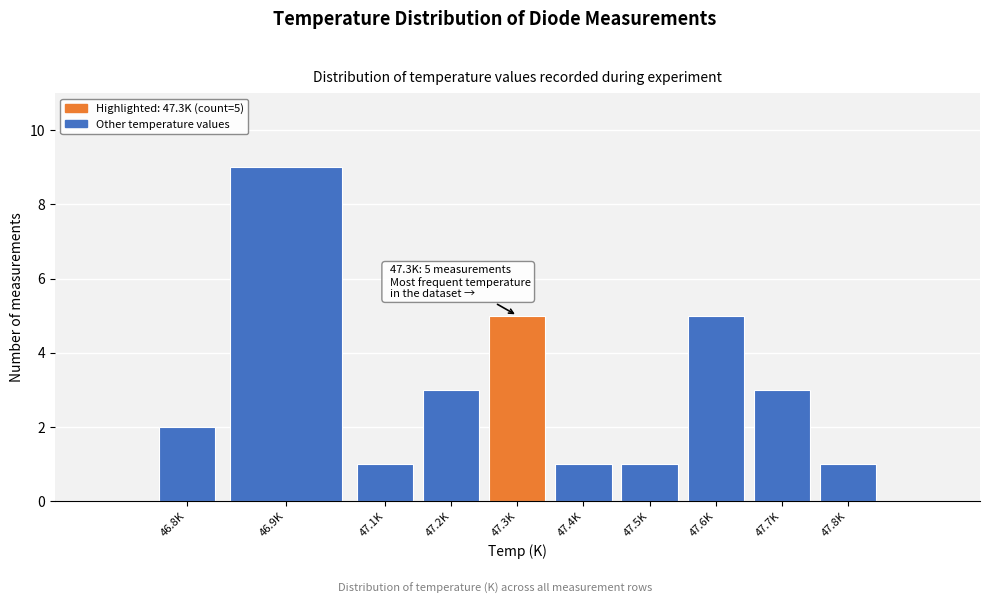

Reading left to right, extract all data points from this chart.

46.8K=2	46.9K=9	47.1K=1	47.2K=3	47.3K=5	47.4K=1	47.5K=1	47.6K=5	47.7K=3	47.8K=1